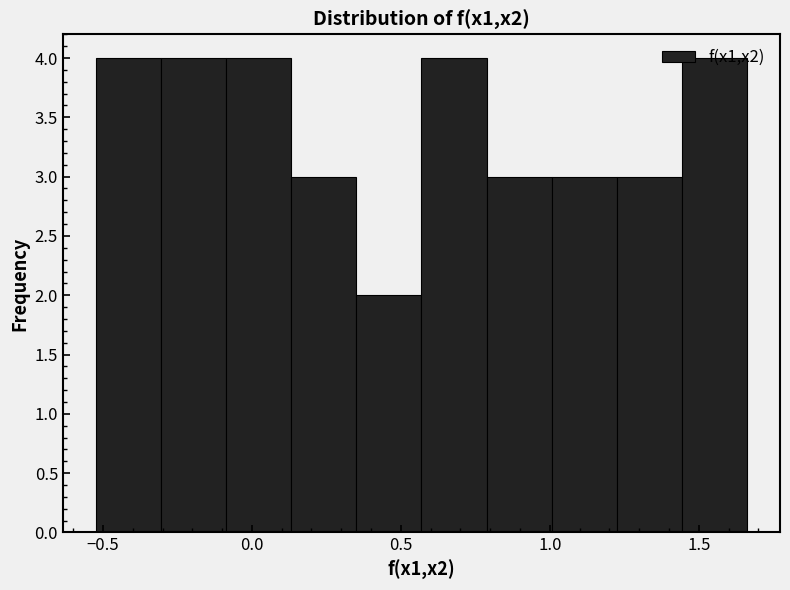

How tall is the bar that spans 0.15 to 0.35 on the x-axis? Neither the bar edges nor the heights are printed on the chart, so give them approximately, as read against the axes.

3